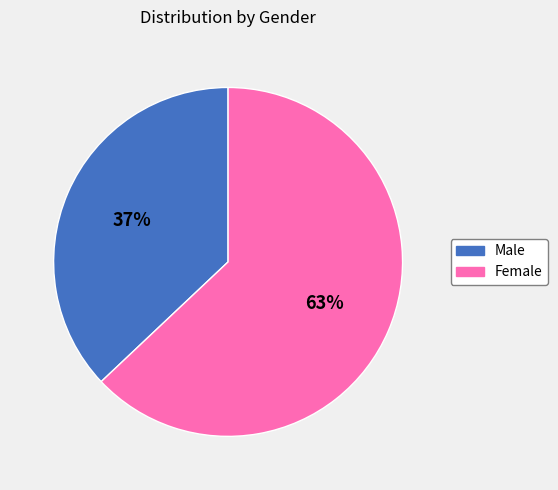

True or false: Male accounts for 37% of the total.

True